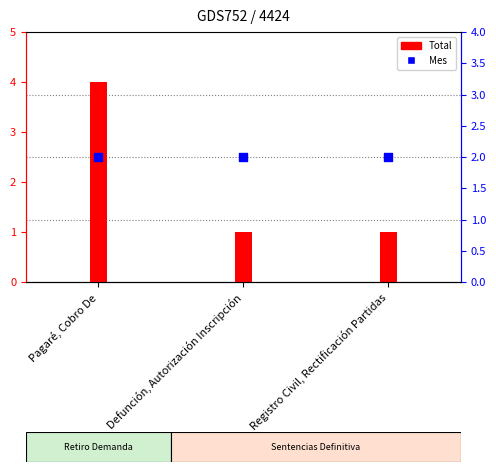

What is the total value across all series at Defunción, Autorización Inscripción?

3